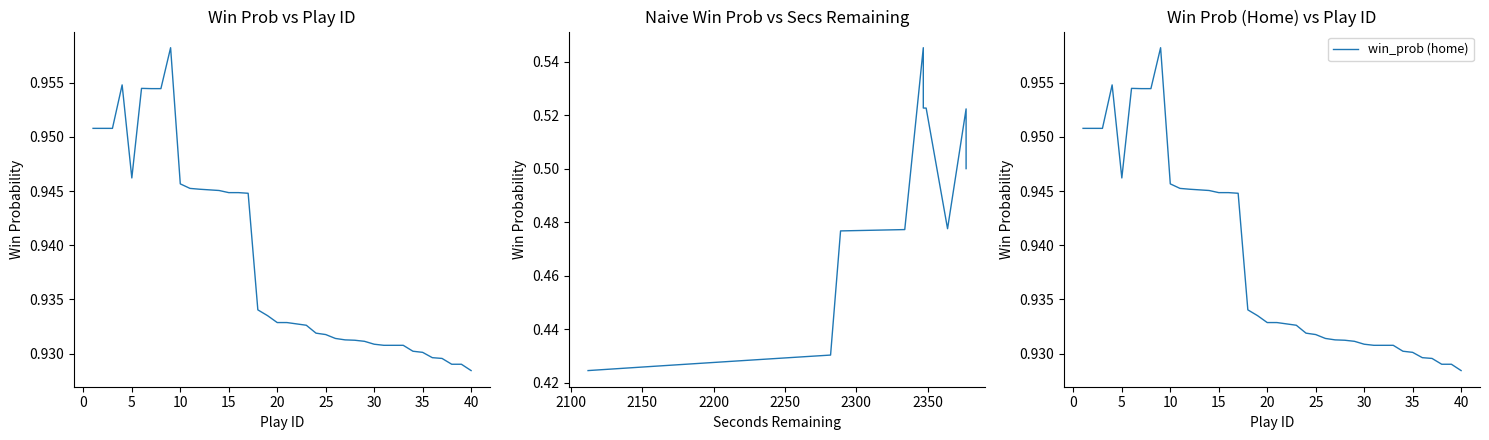

True or false: win_prob (home) has a value of 1.4 at 20.

False